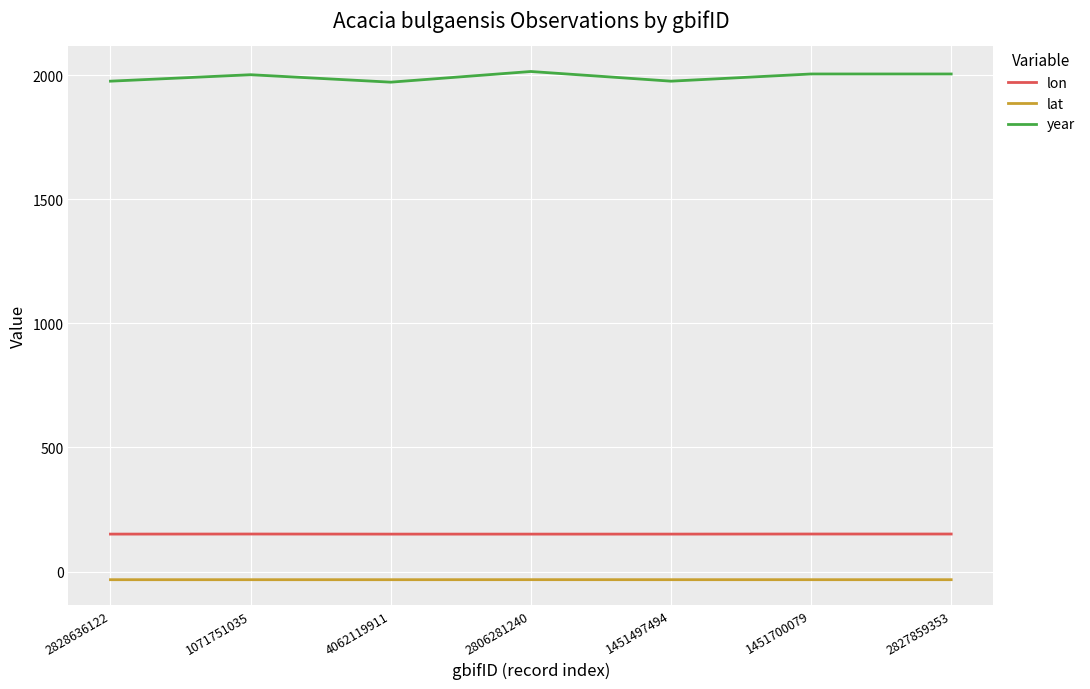

What are all the series names shown in the legend?

lon, lat, year